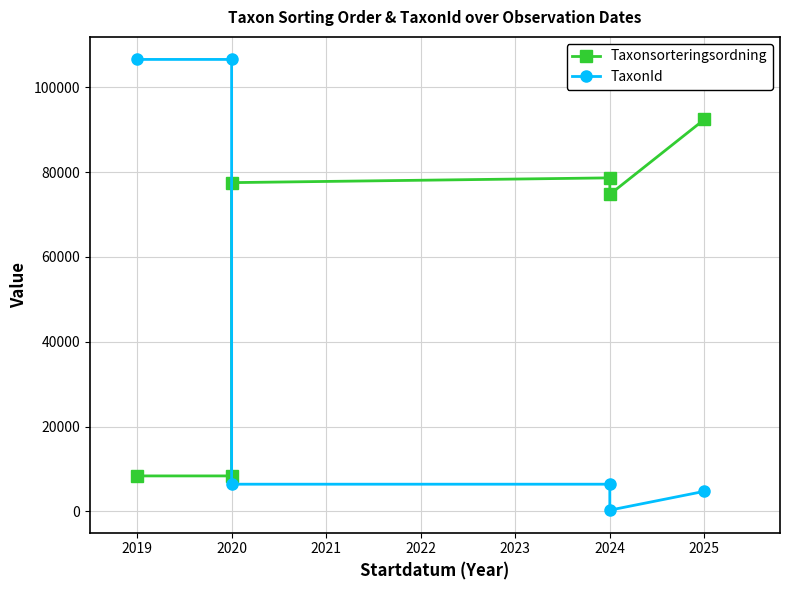

What is the minimum value shown in the chart?

308